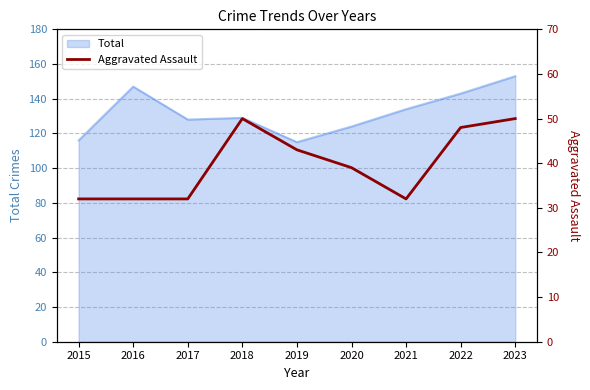

Is it true that Total equals 54 at 2016?

False